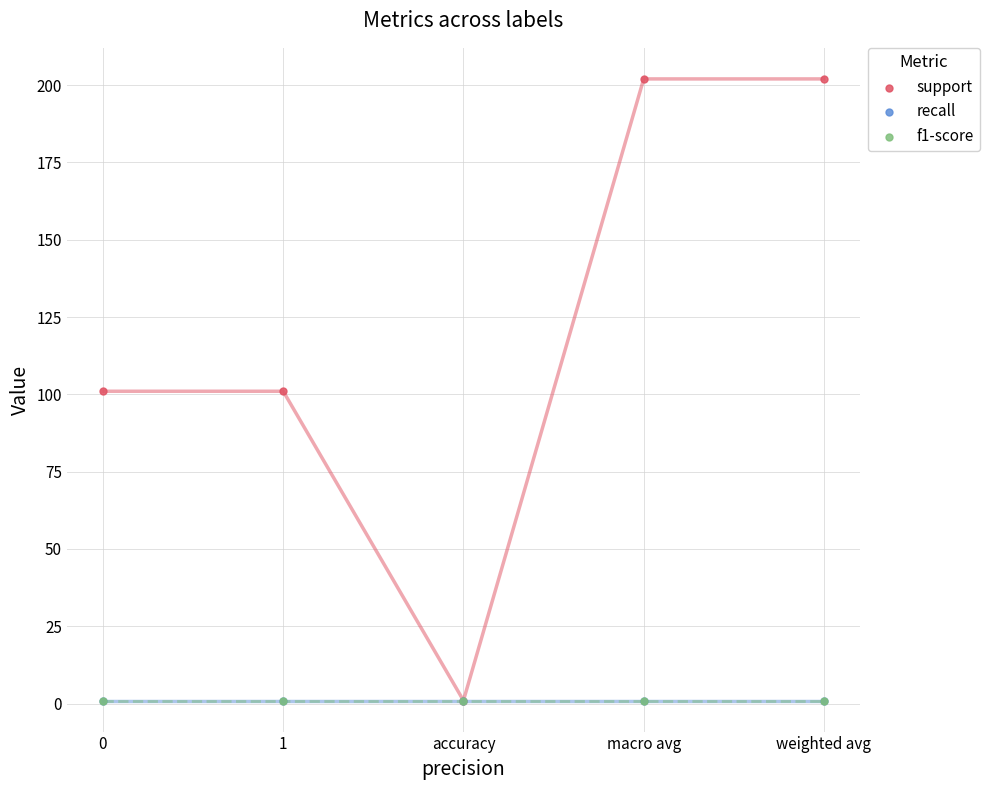

Which series contains the highest Y value?

support